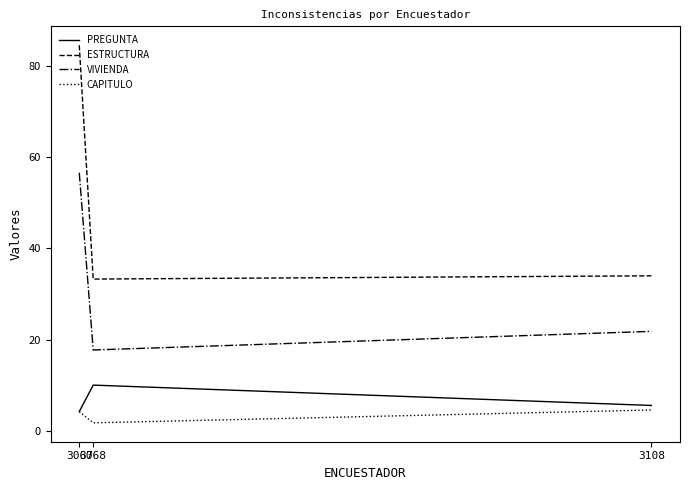

List the series in order of their peak value, highest first.

ESTRUCTURA, VIVIENDA, PREGUNTA, CAPITULO